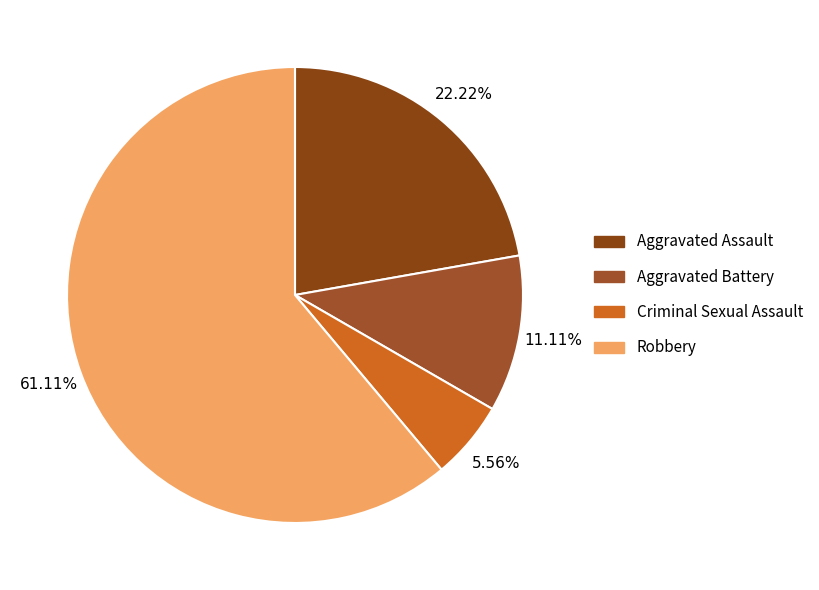

Does Robbery represent more than half of the total?

Yes